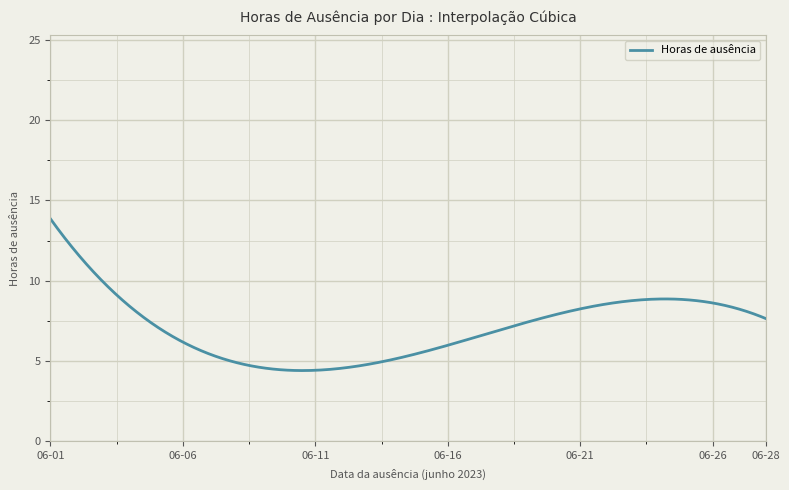

What is the maximum value shown in the chart?

13.9